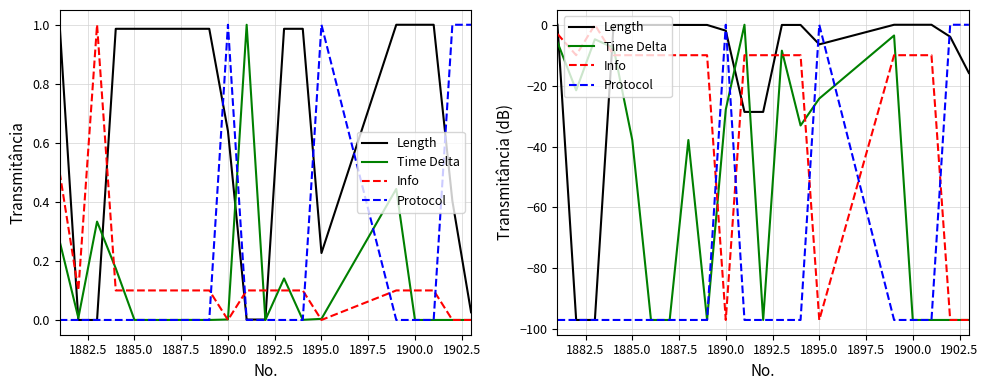

How many data points in Protocol are less than -96?

16